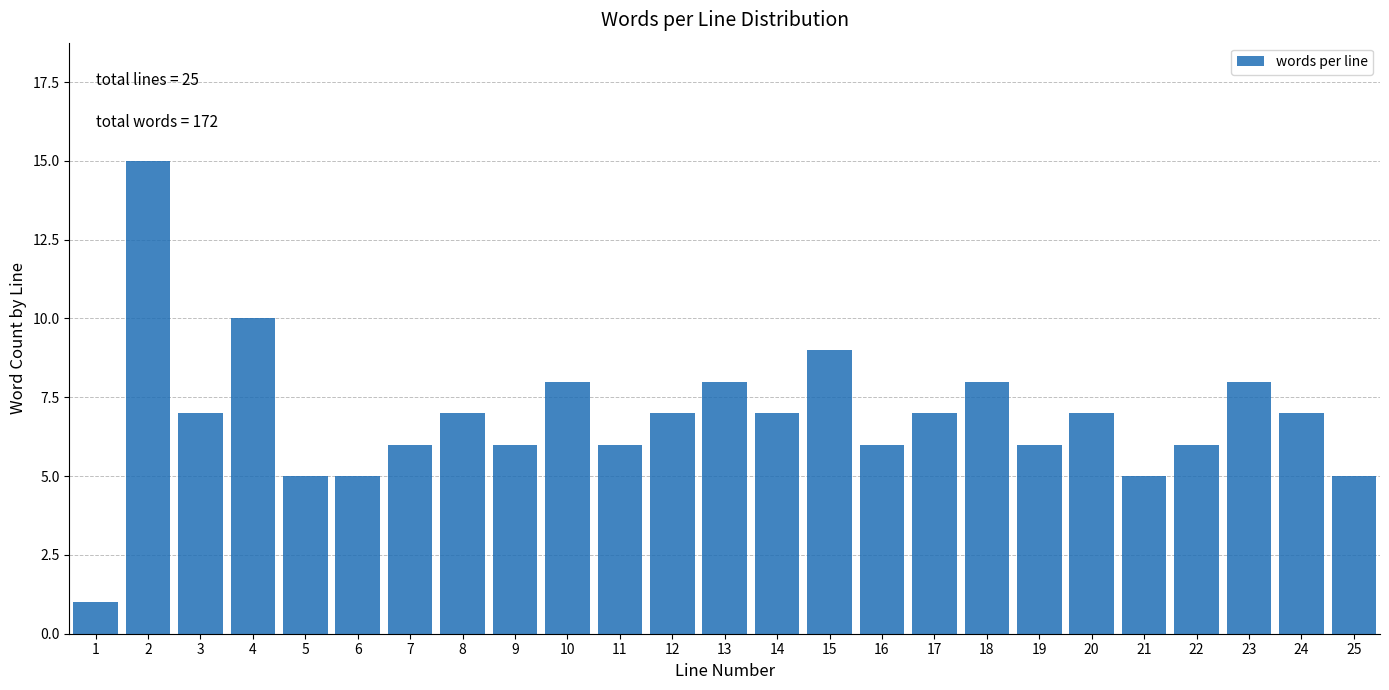

Reading left to right, extract all data points from this chart.

1=1	2=15	3=7	4=10	5=5	6=5	7=6	8=7	9=6	10=8	11=6	12=7	13=8	14=7	15=9	16=6	17=7	18=8	19=6	20=7	21=5	22=6	23=8	24=7	25=5